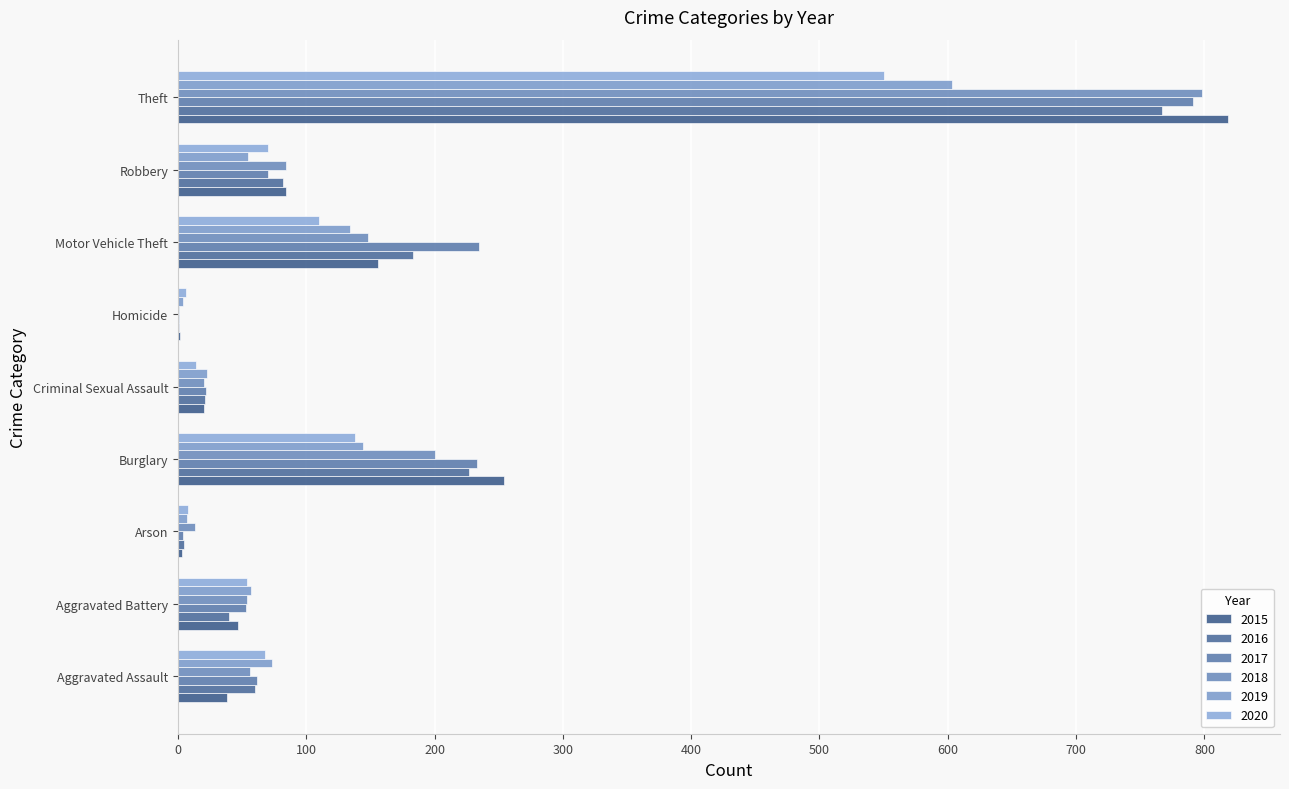

Rank the series at Aggravated Assault from highest to lowest value.

2019, 2020, 2017, 2016, 2018, 2015